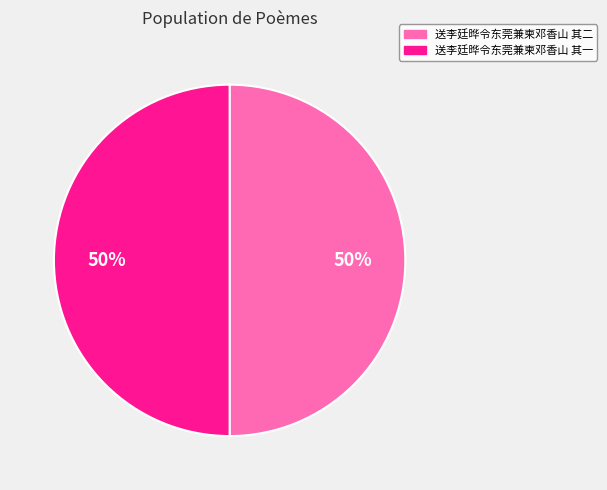

To the nearest percent, what percentage of the pie is 送李廷晔令东莞兼柬邓香山 其二?

50%